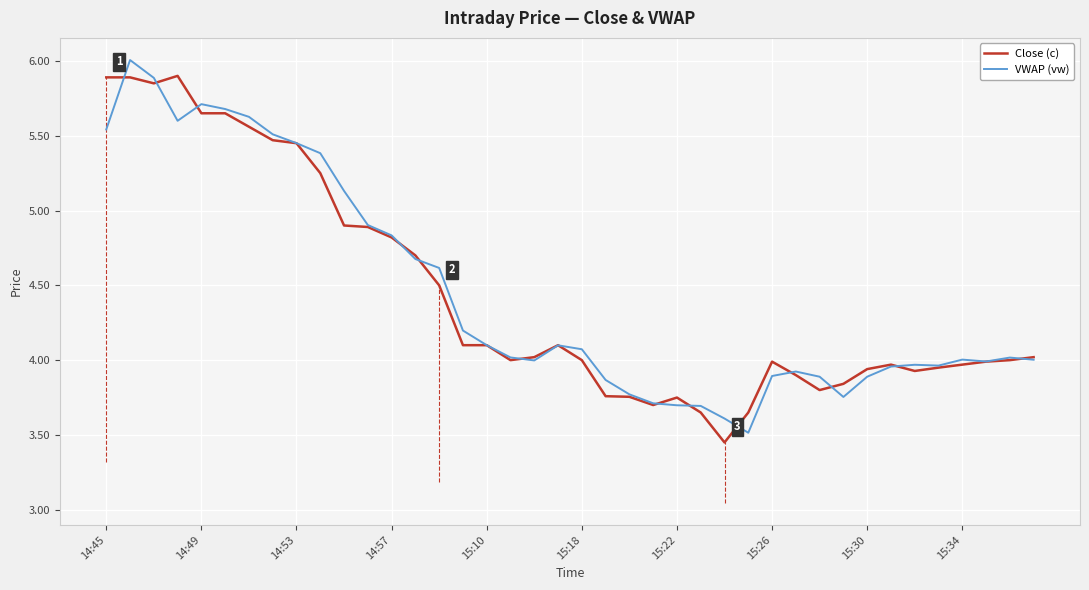

The value of Close (c) at 14:57 is 1.6. True or false?

False